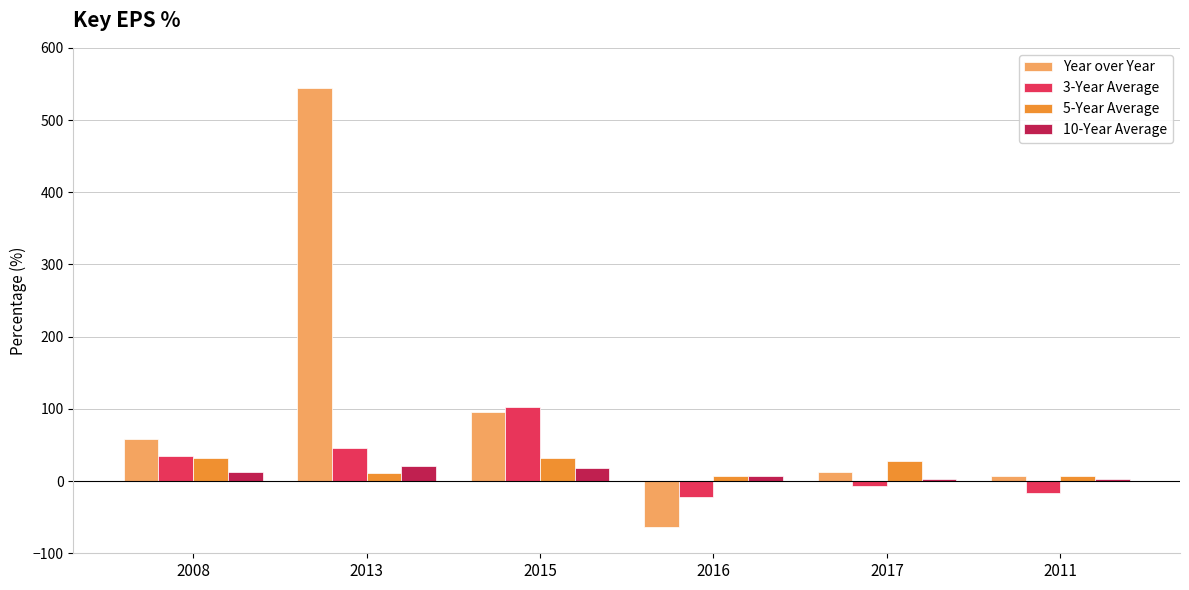

At how many categories does at least one series exceed 378?

1